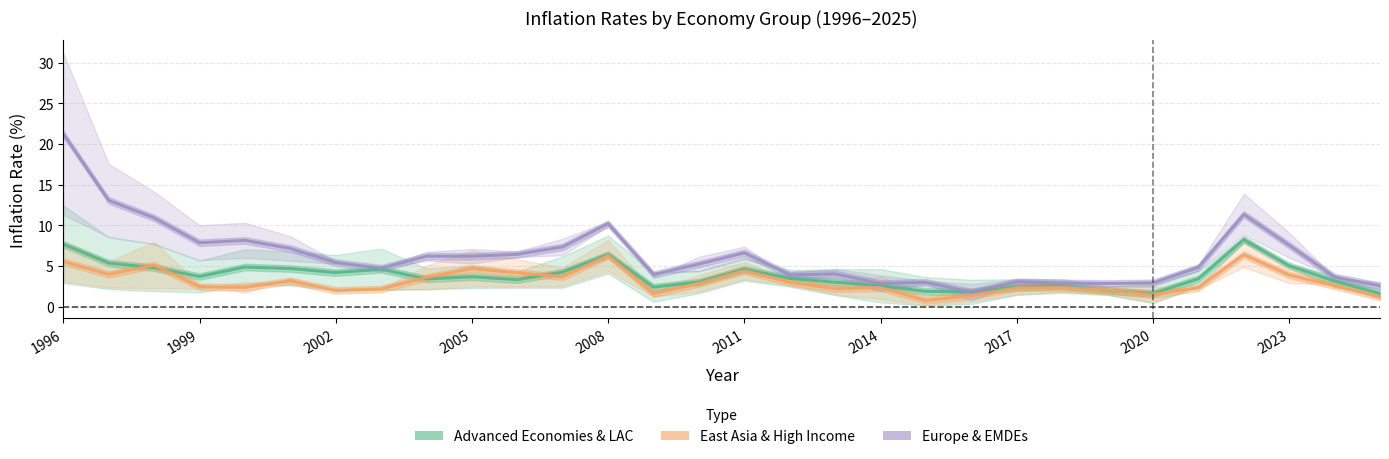

What is the value of the Advanced Economies & LAC (mid) point at the 18th from the left?

3.0